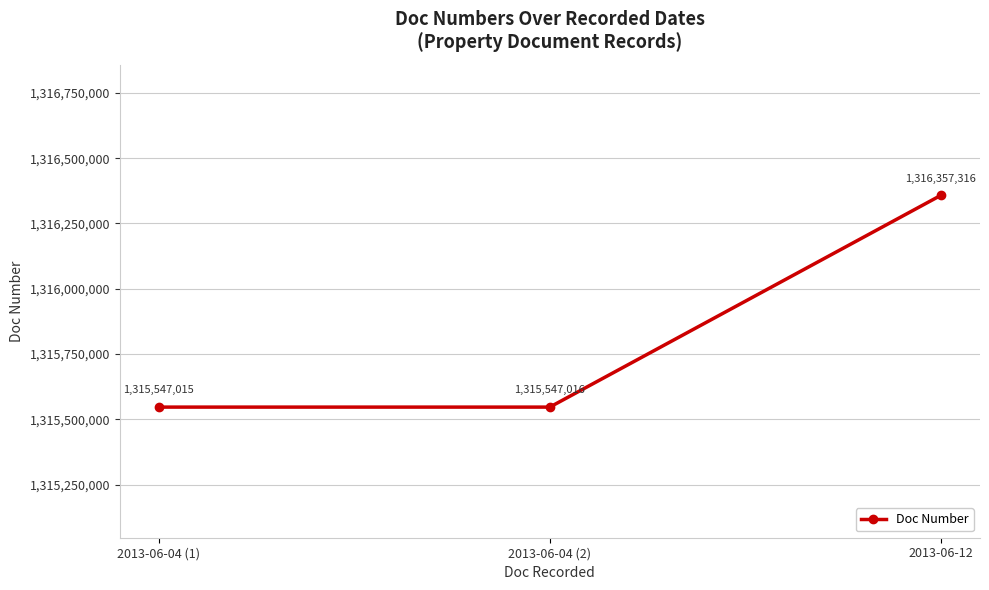

True or false: the data shows 1315547015 at 2013-06-04 (1).

True